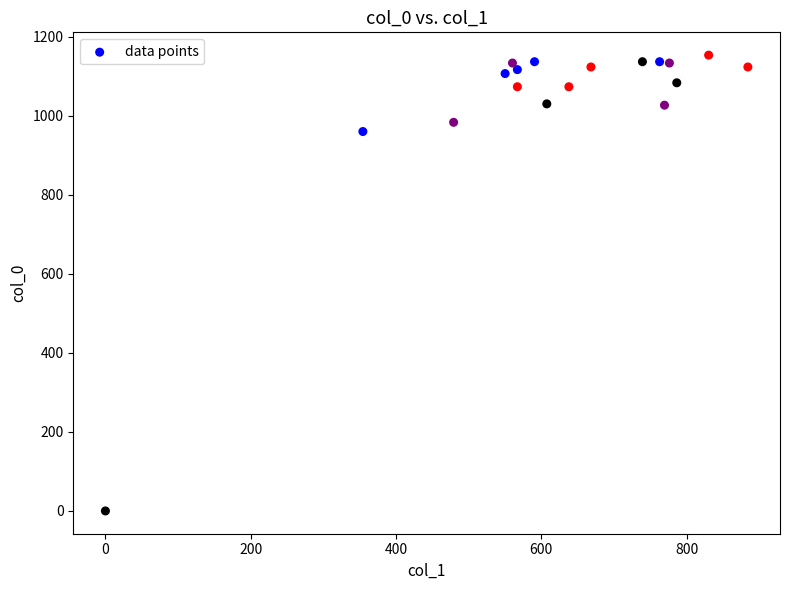

What Y value in the scatter plot is closest to 576?

960.0